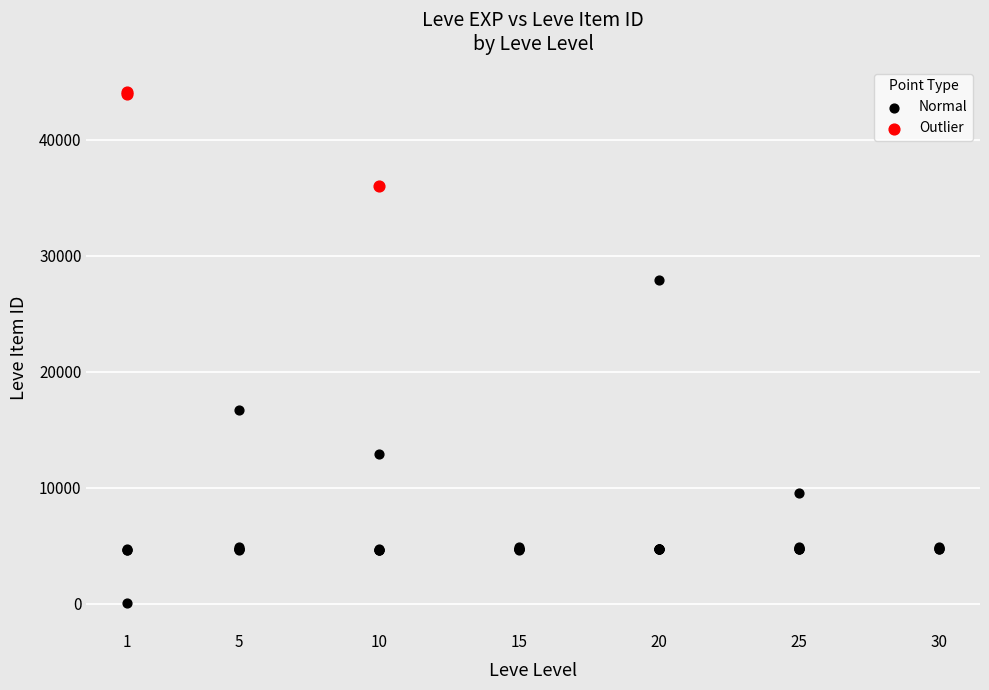

Which series has the largest Y range (max minus min)?

Normal